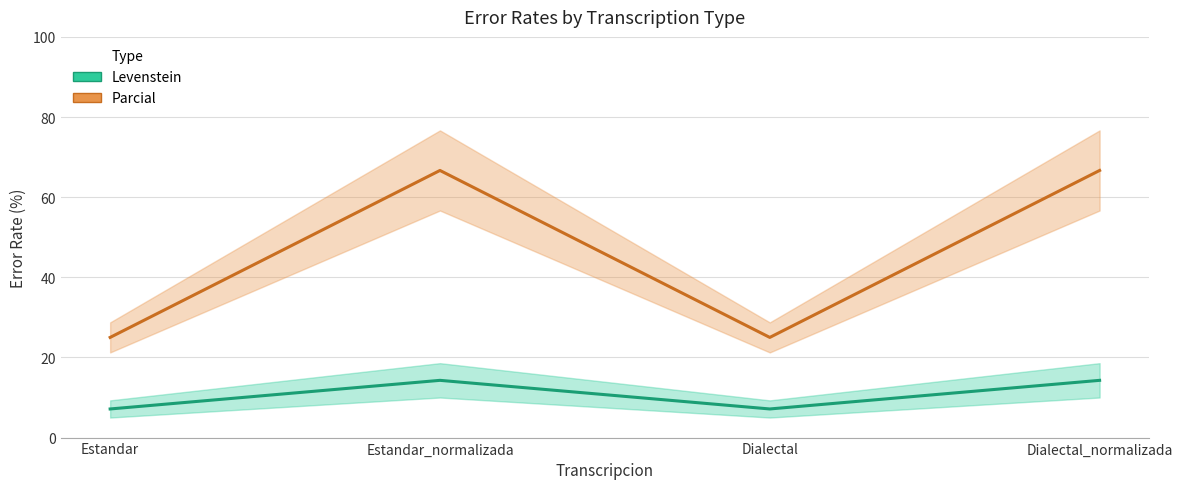

The Parcial series shows 42.6 at Estandar. True or false?

False